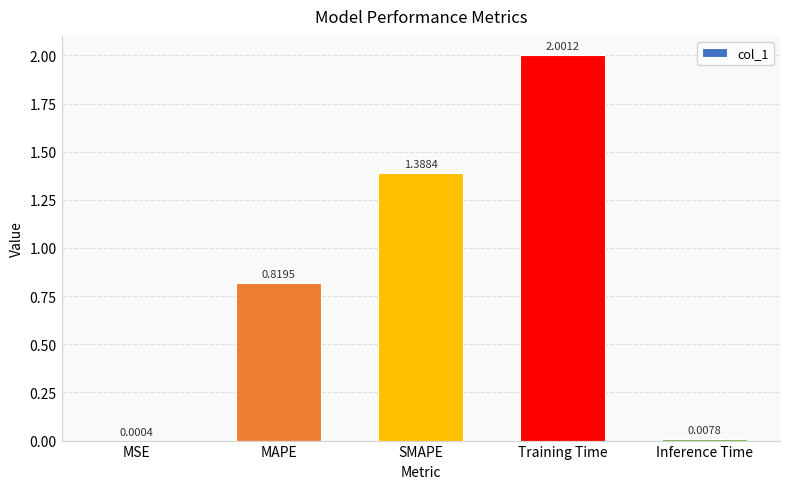

Which has a higher value, Inference Time or Training Time?

Training Time